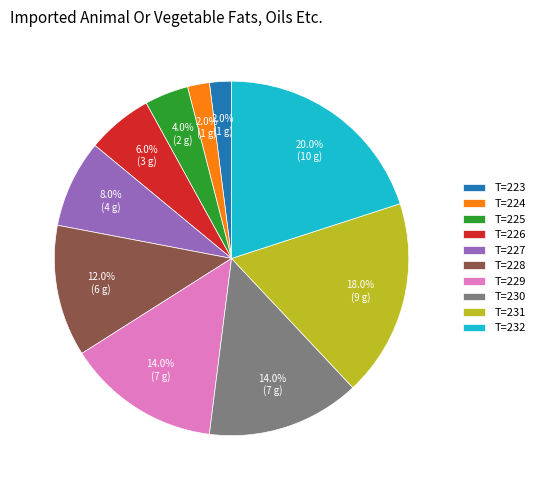

Is T=232 the majority of the pie?

No